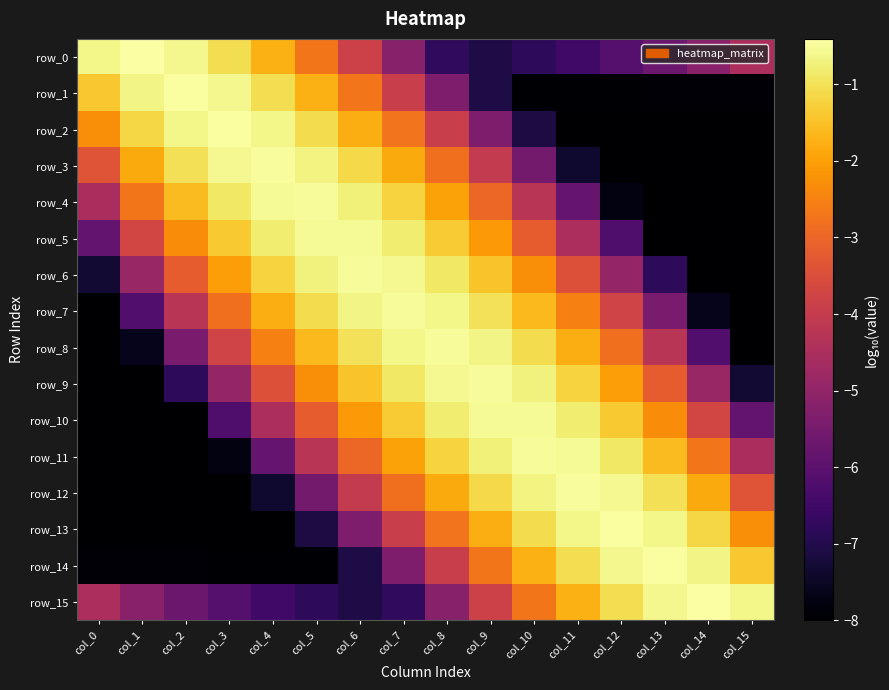

What is the sum of the row_0 values at col_5 and col_3?

-3.8